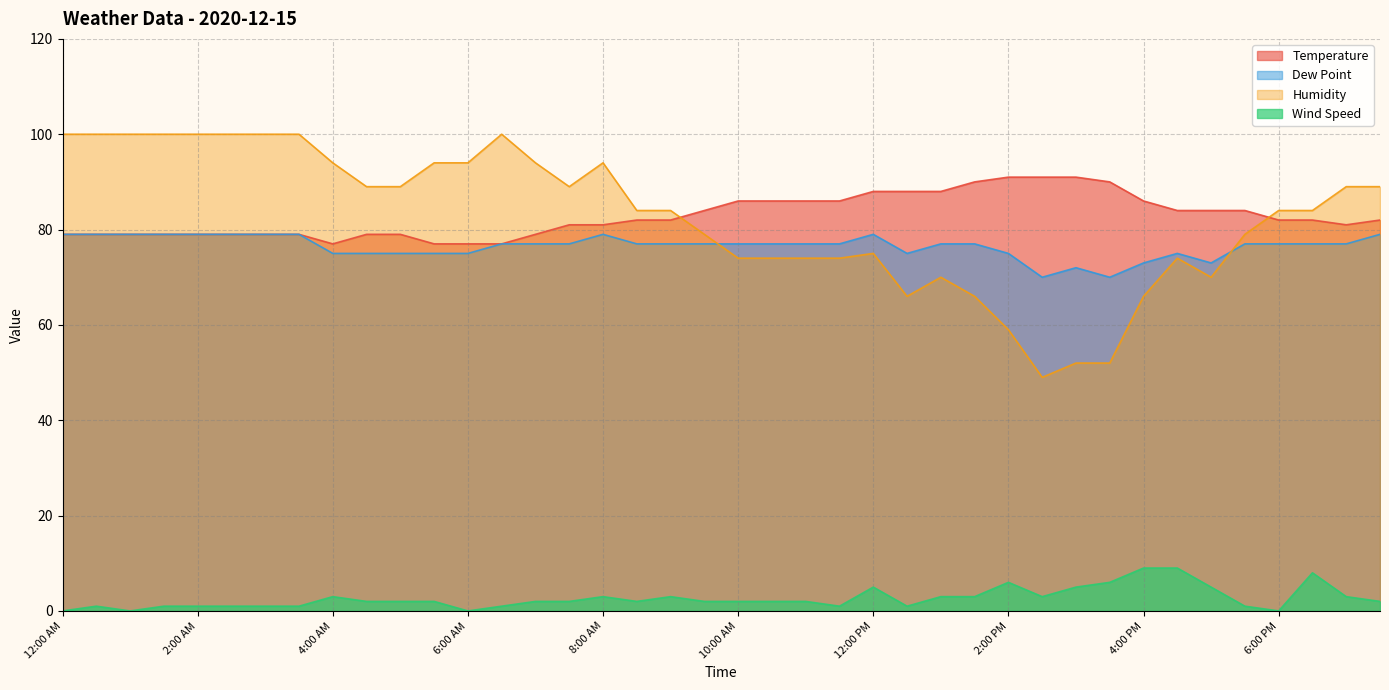

Where does the Wind Speed series first go above 2?

4:00 AM